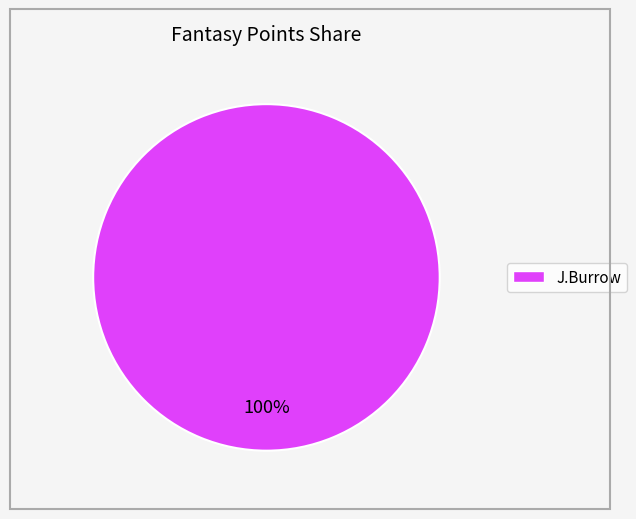

Does any single category account for the majority?

Yes